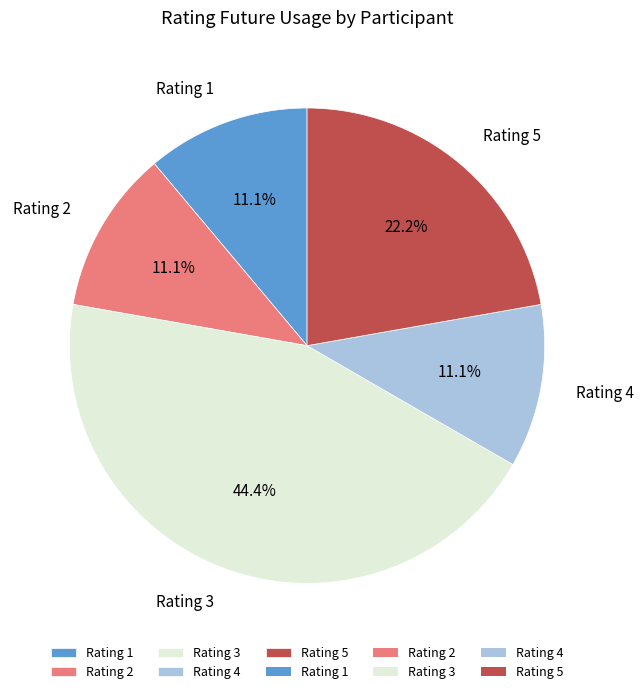

What is the ratio of the value at Rating 3 to the value at Rating 2?

4.0